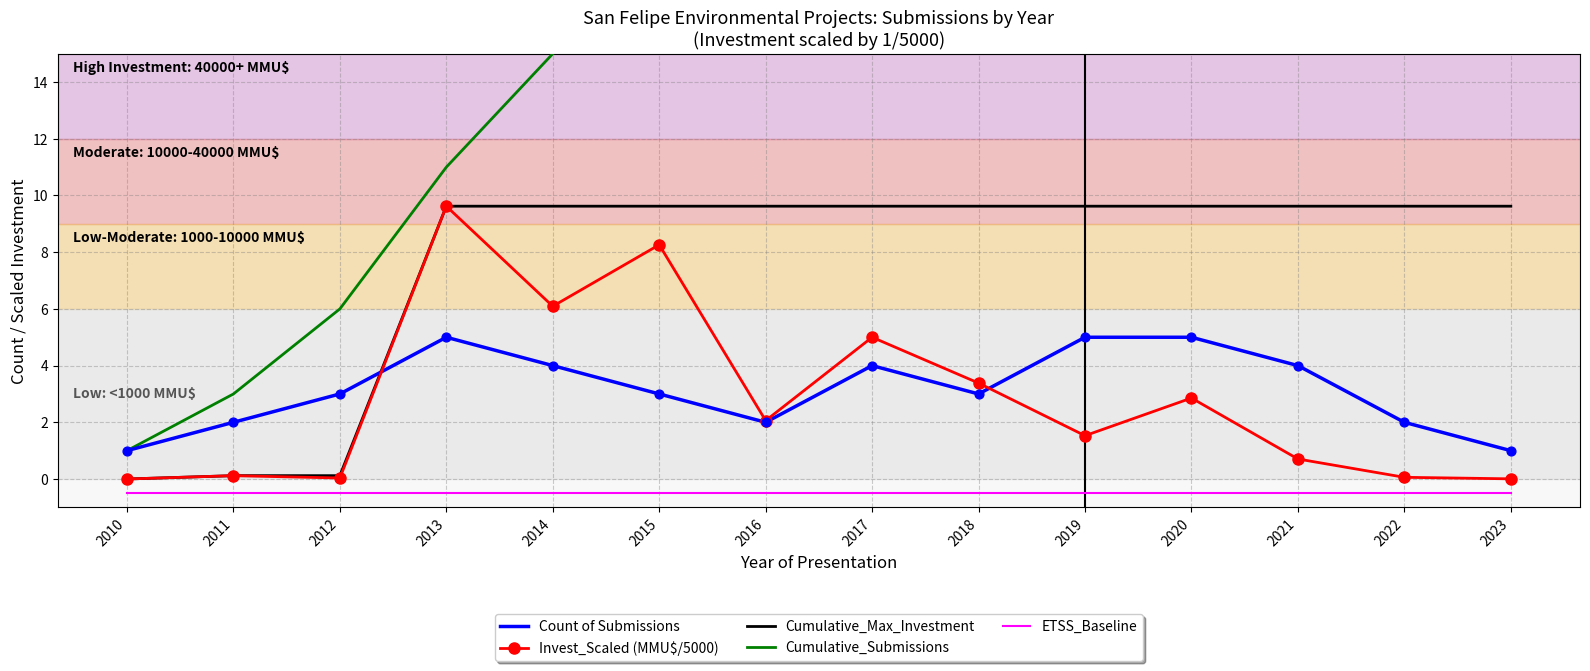

At which category is the sum across all series the highest?

2021